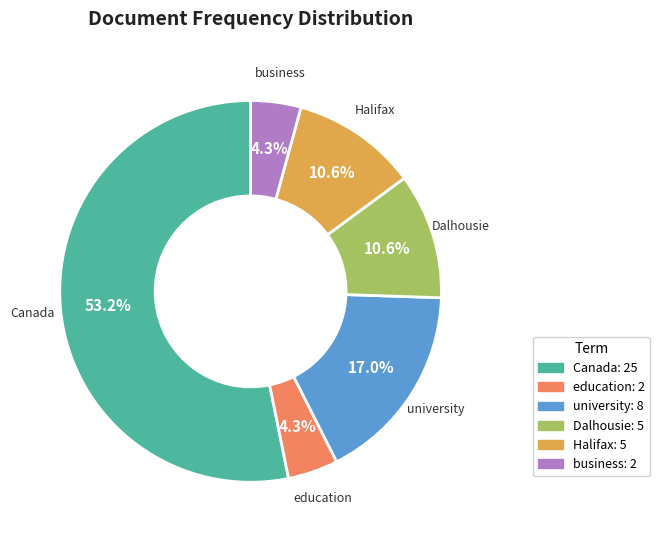

Do education and business together represent more than half of the pie?

No